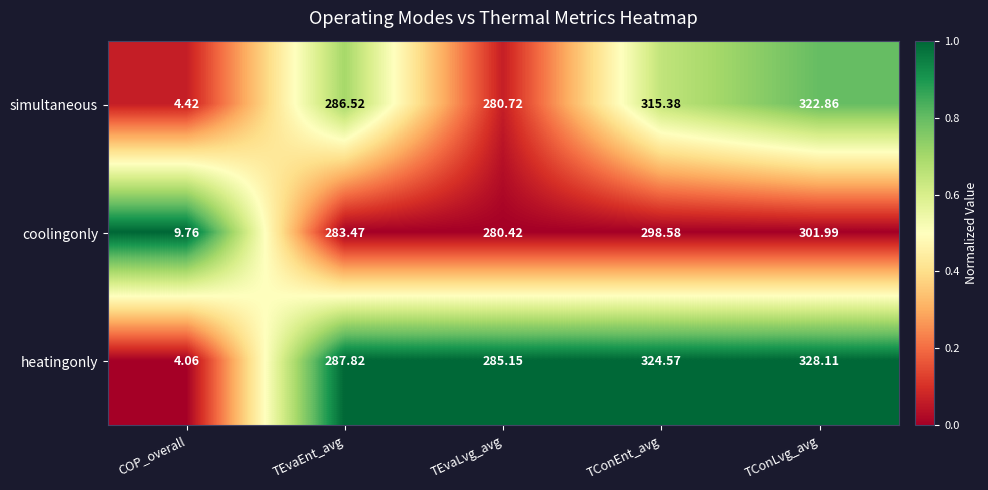

At which category is the sum across all series the highest?

TConLvg_avg